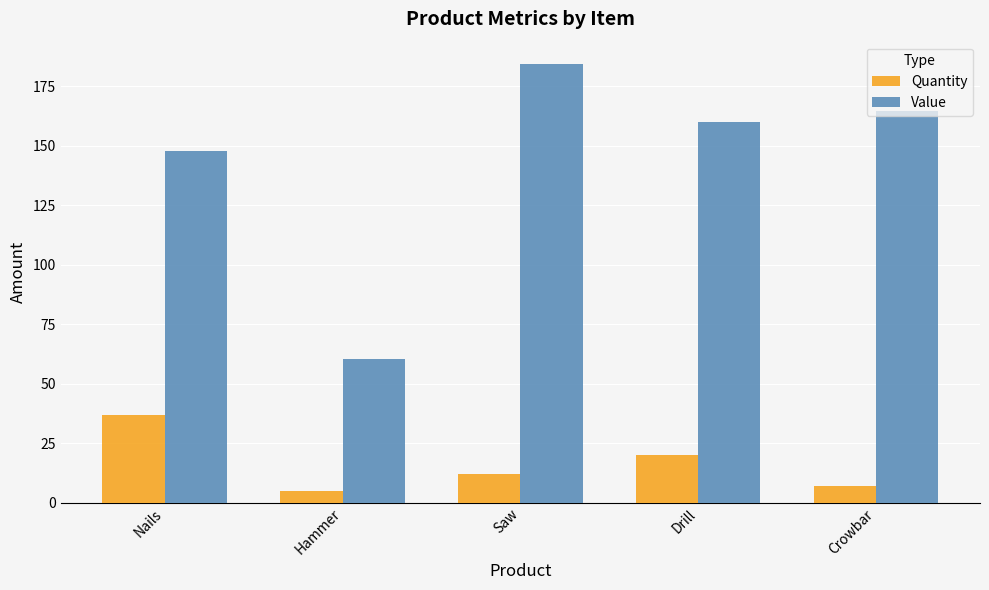

What is the label of the 4th bar from the left?

Drill